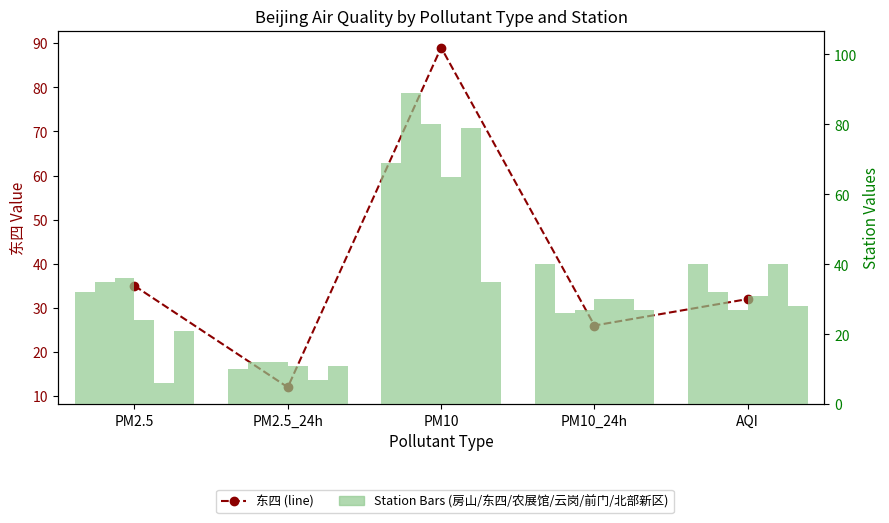

What is the label of the 1st bar from the left?

PM2.5